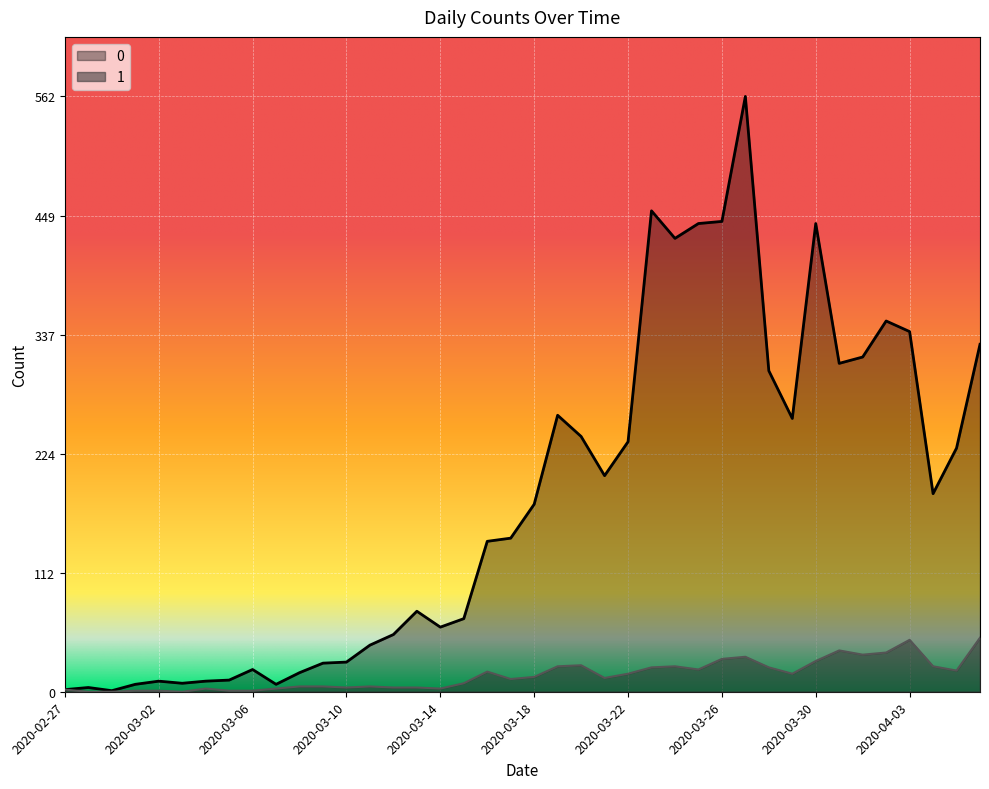

True or false: 1 and 0 intersect in this chart.

False